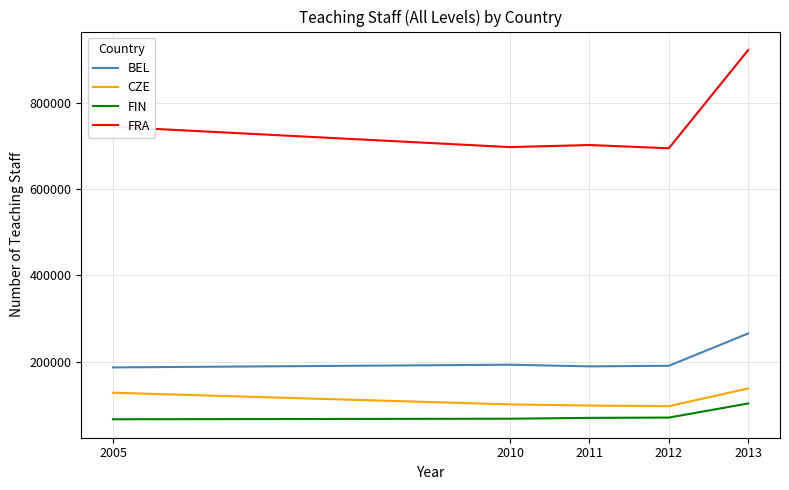

At 2010, list the series in order from smallest to largest.

FIN, CZE, BEL, FRA